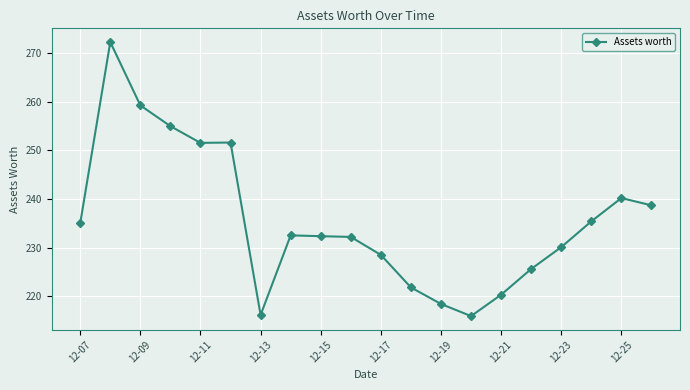

What is the minimum value shown in the chart?

215.9